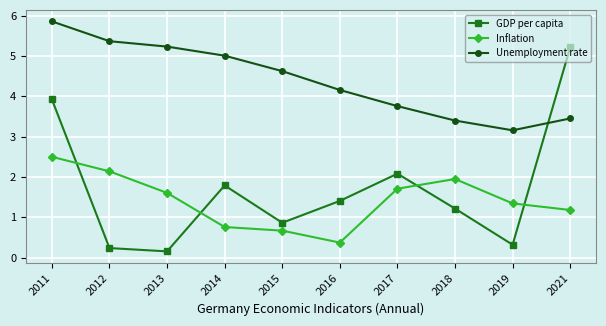

What is the value of the Inflation point at the 7th from the left?

1.7